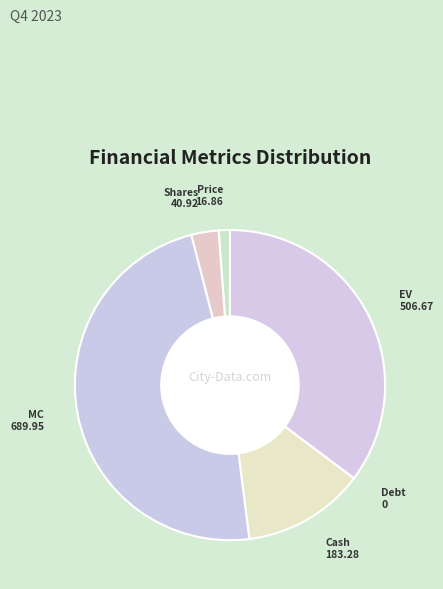

Is there a majority slice in this chart?

No